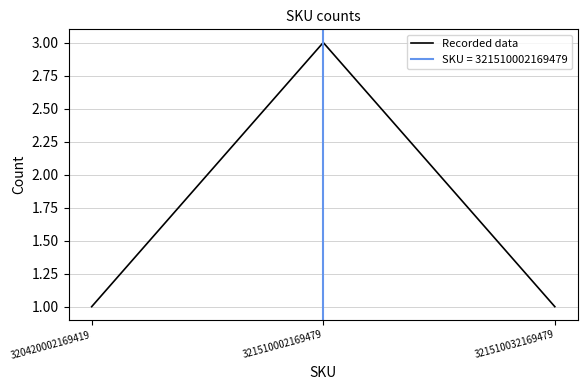

Is it true that the value at 321510032169479 is 2?

False